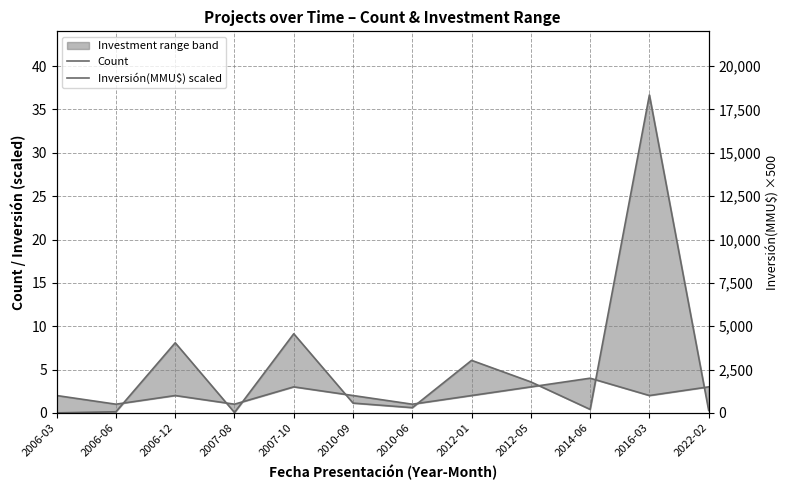

How many data points in Count are less than 2?

3